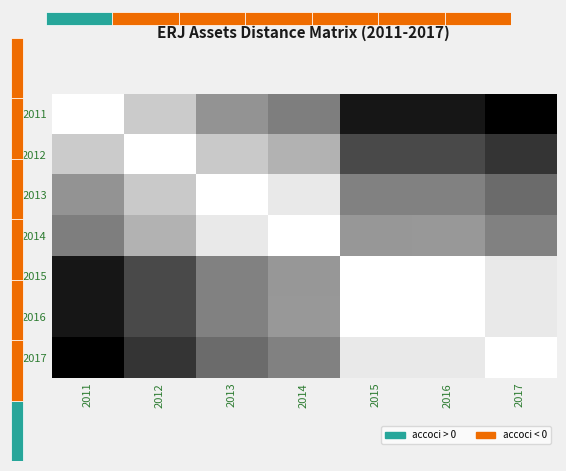

Read the 2017 value at 2015.

0.9